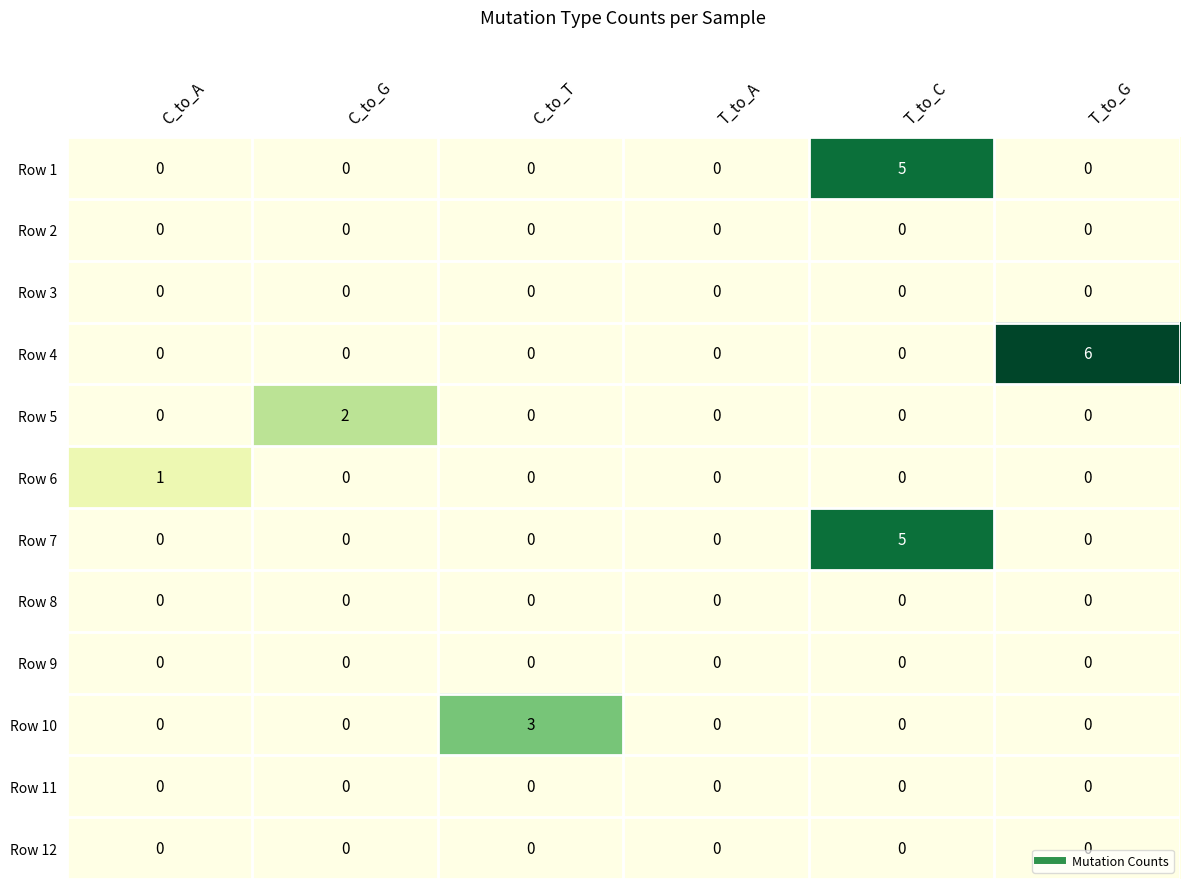

What is the highest value of the Row 4 series?

6